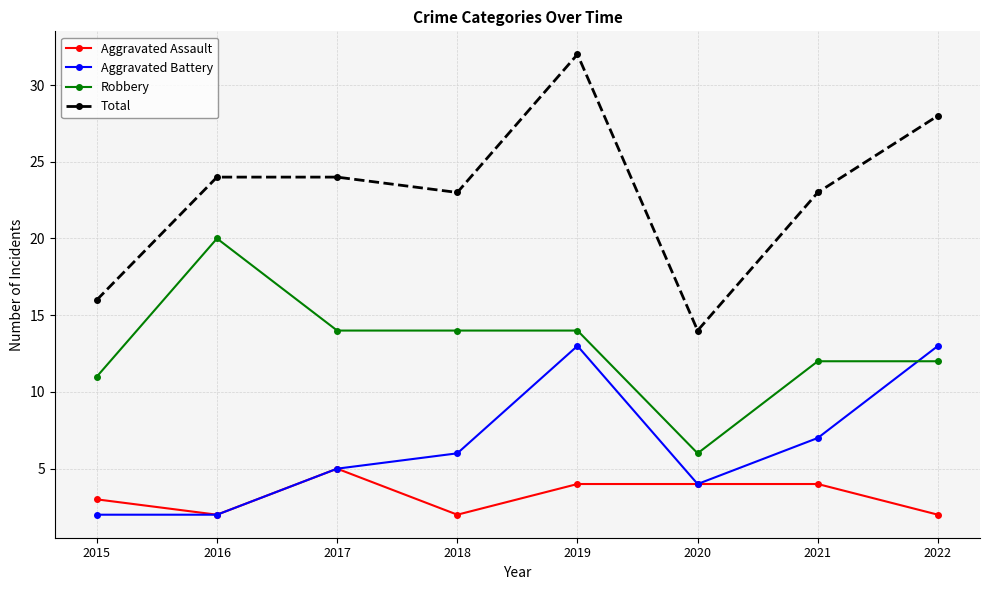

At how many categories does at least one series exceed 29?

1